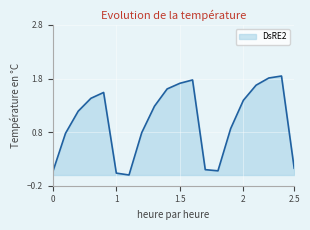

What is the difference between the maximum and second lowest values?

1.8